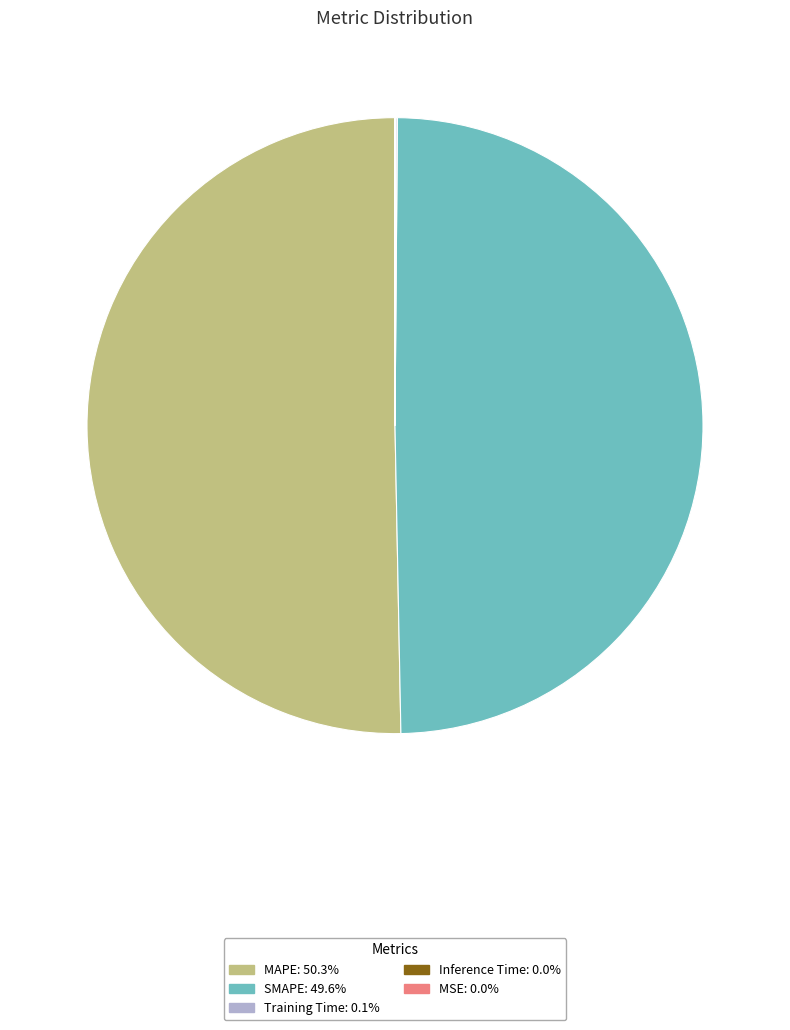

Is SMAPE: 49.6% the majority of the pie?

No